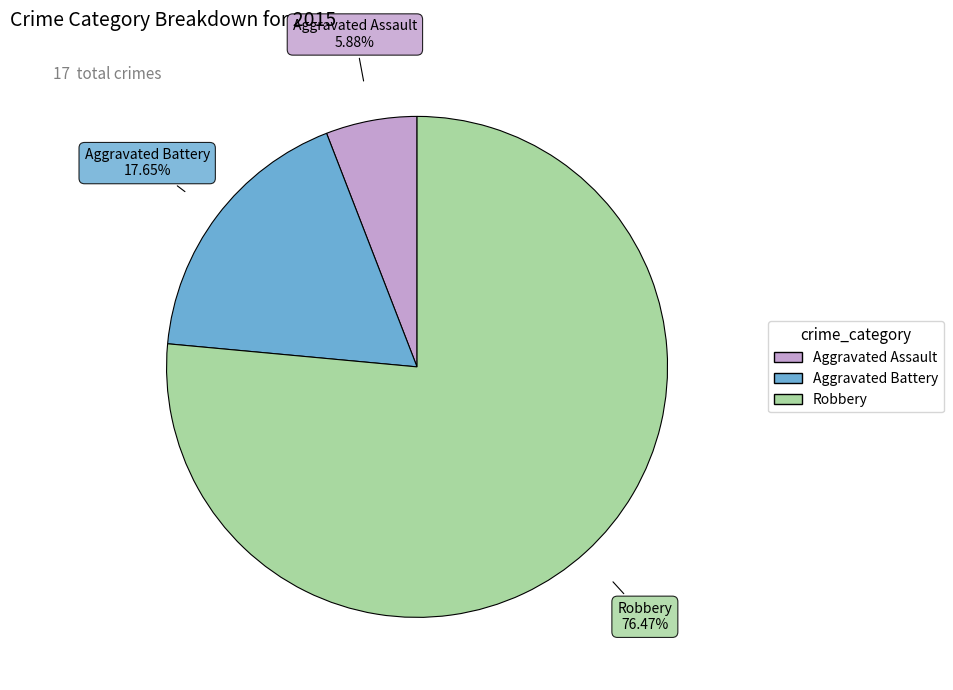

Which slice is the smallest?

Aggravated Assault